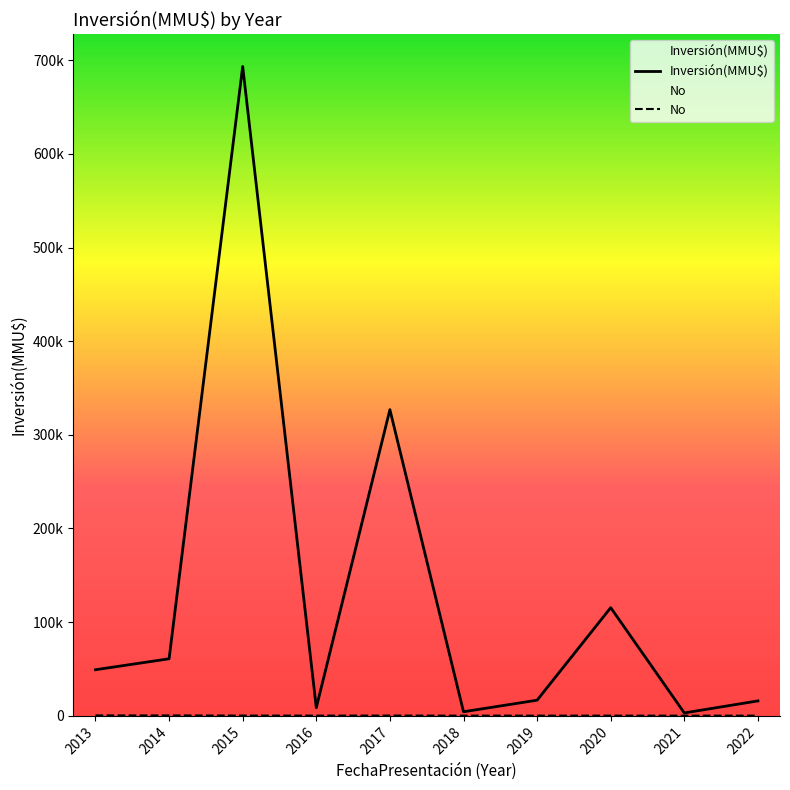

True or false: Inversión(MMU$) has more than 1 interior local peaks.

True